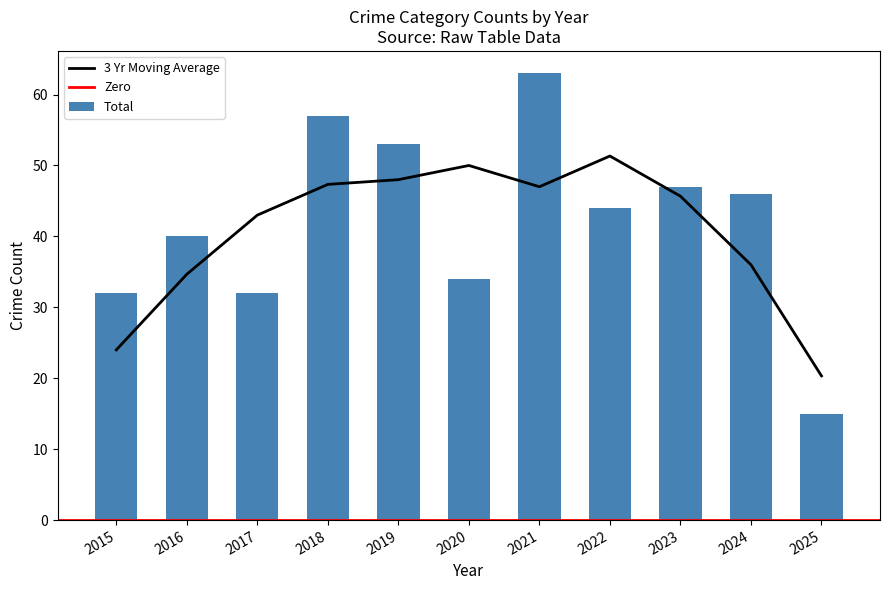

Which category has the highest value in the Total series?

2021